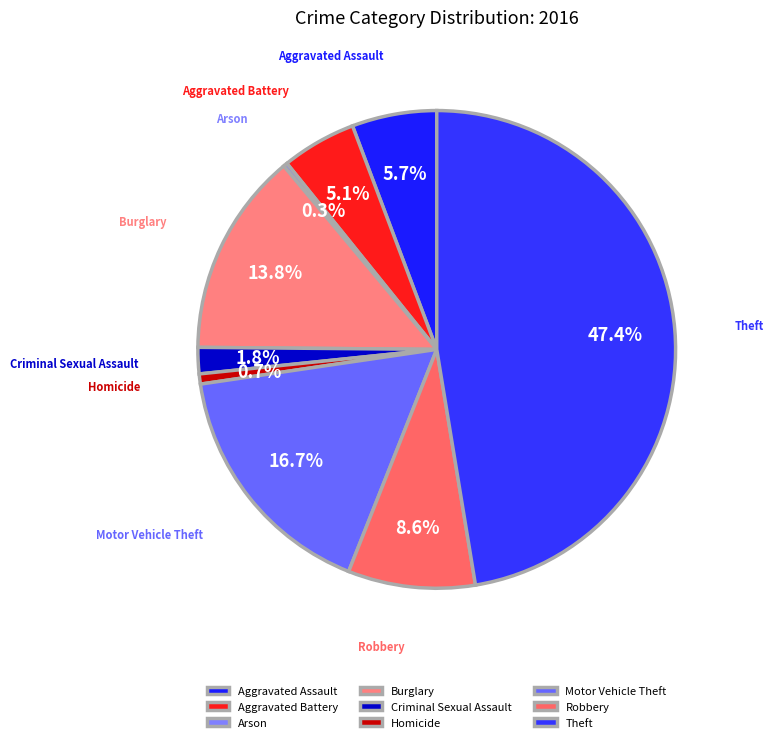

To the nearest percent, what is the difference between the largest and smallest slice percentages?

47%